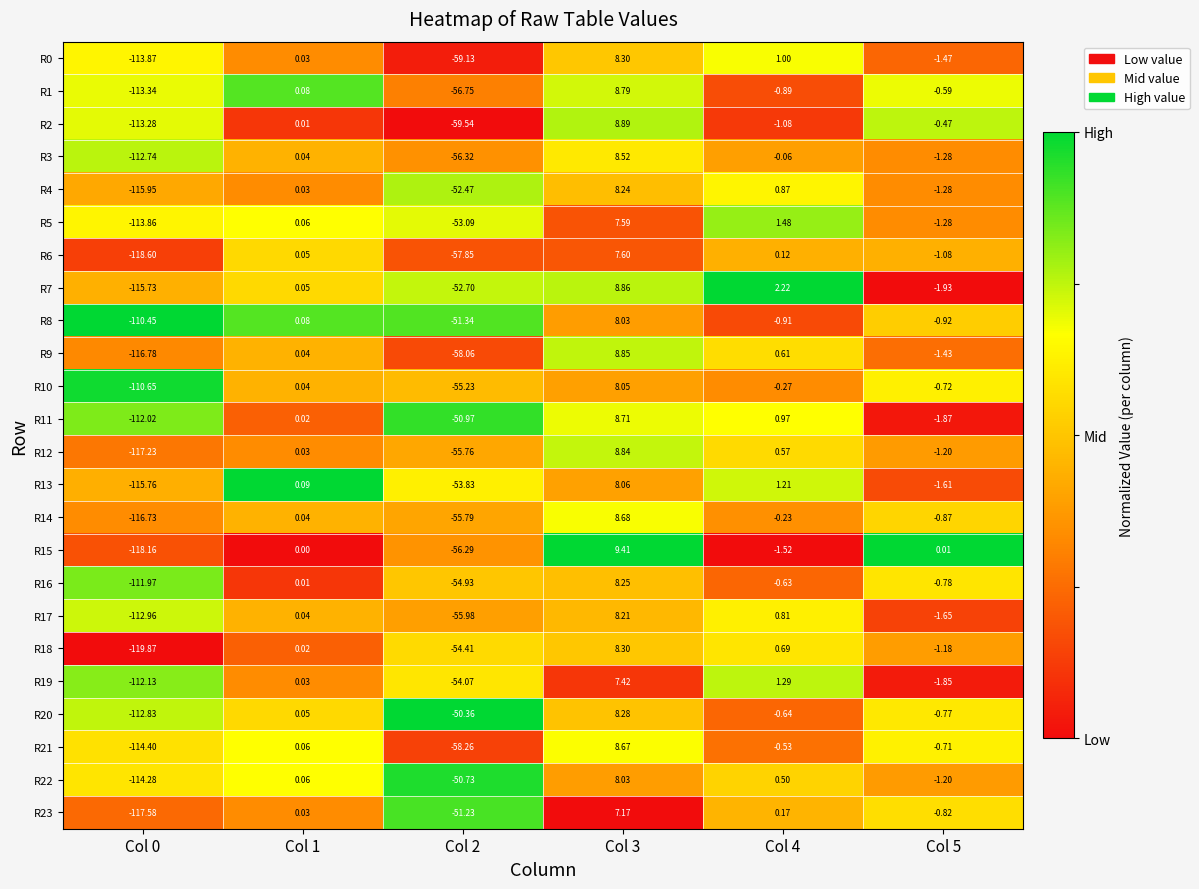

How many series are shown in this chart?

24